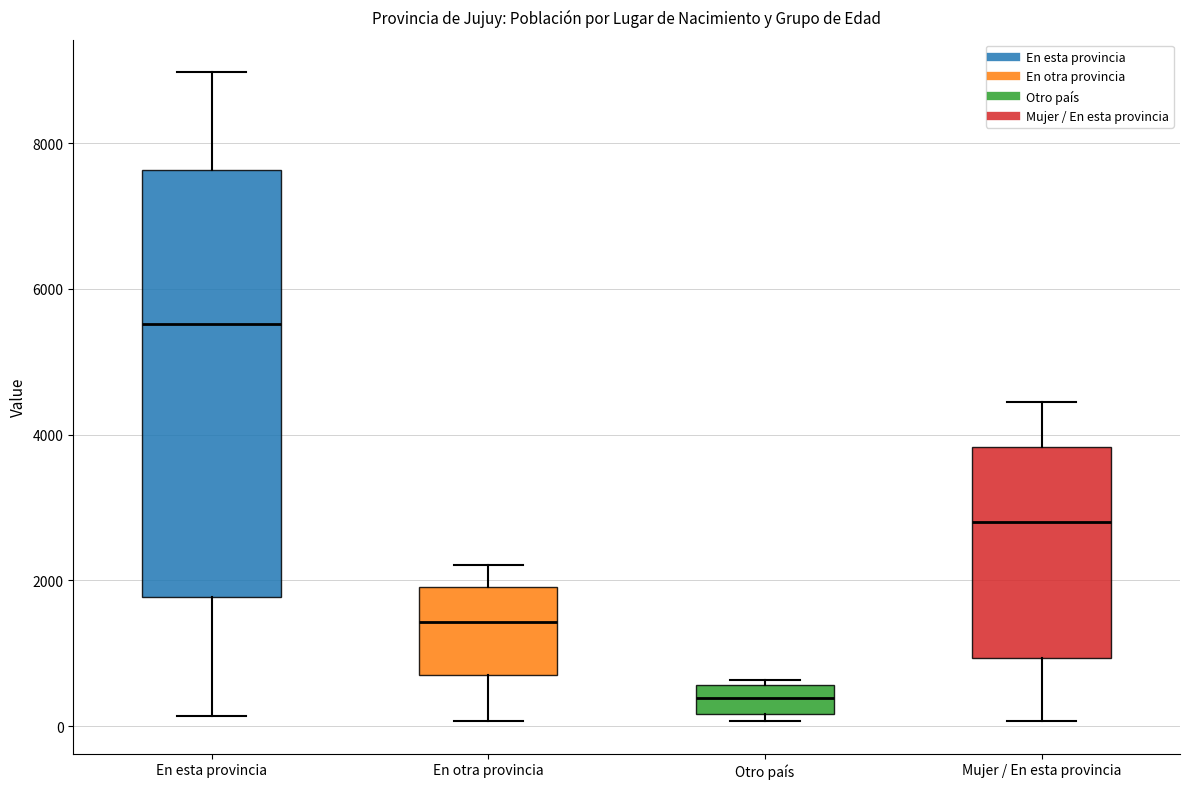

Where does the median line of the box for Otro país sit on the y-axis? The values are not printed on the chart, so give them approximately, as read against the axis.

400